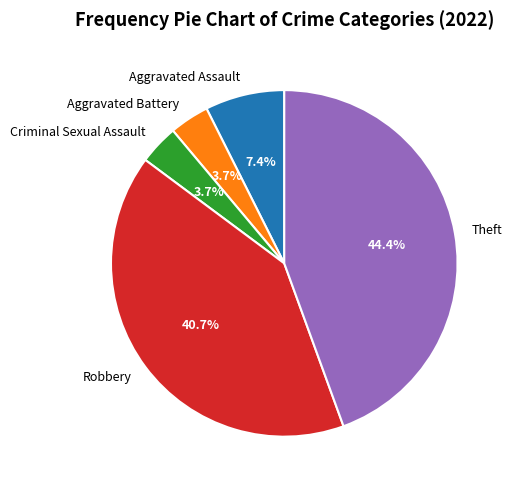

What is the largest slice in the pie chart?

Theft